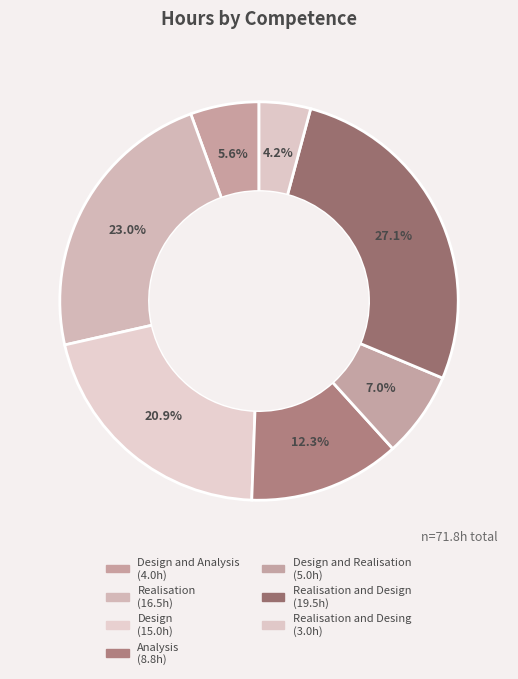

Which category has the biggest portion of the pie?

Realisation and Design